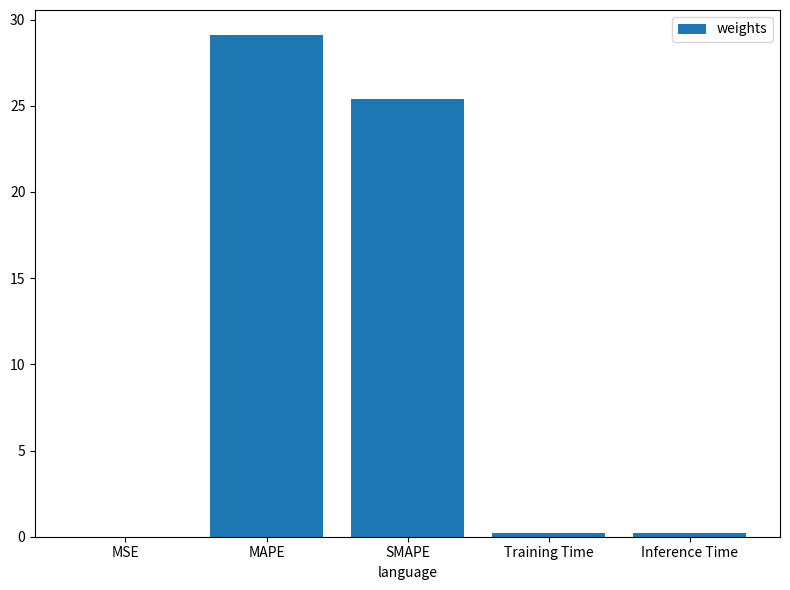

The value at SMAPE is 34.9. True or false?

False